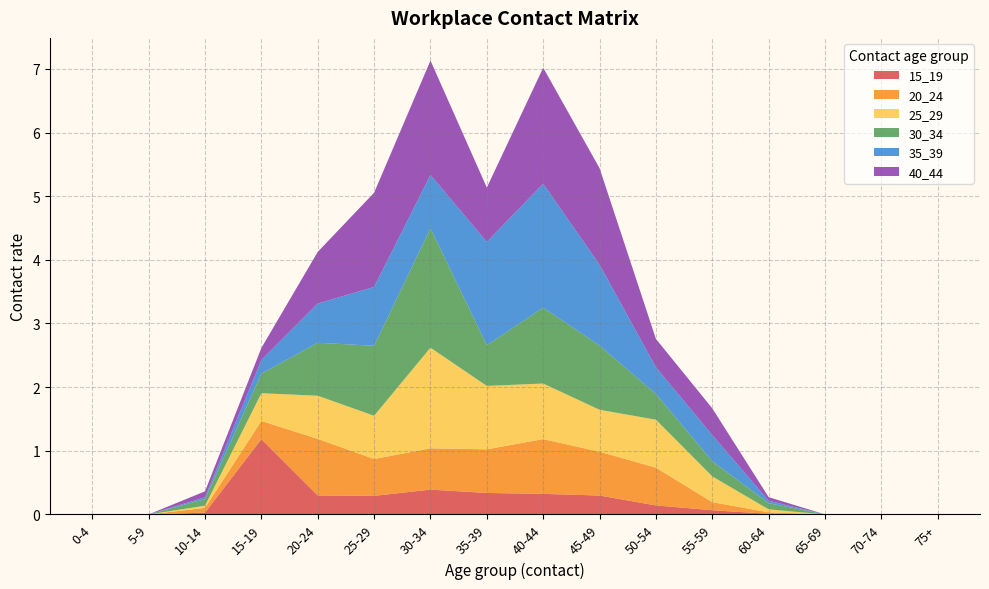

Reading left to right, transcribe all the data shown in this chart.

15_19: 0-4=0.0	5-9=0.0	10-14=0.0	15-19=1.2	20-24=0.3	25-29=0.3	30-34=0.4	35-39=0.3	40-44=0.3	45-49=0.3	50-54=0.1	55-59=0.1	60-64=0.0	65-69=0.0	70-74=0.0	75+=0.0
20_24: 0-4=0.0	5-9=0.0	10-14=0.1	15-19=0.3	20-24=0.9	25-29=0.6	30-34=0.6	35-39=0.7	40-44=0.9	45-49=0.7	50-54=0.6	55-59=0.1	60-64=0.0	65-69=0.0	70-74=0.0	75+=0.0
25_29: 0-4=0.0	5-9=0.0	10-14=0.0	15-19=0.4	20-24=0.7	25-29=0.7	30-34=1.6	35-39=1.0	40-44=0.9	45-49=0.7	50-54=0.8	55-59=0.4	60-64=0.0	65-69=0.0	70-74=0.0	75+=0.0
30_34: 0-4=0.0	5-9=0.0	10-14=0.1	15-19=0.3	20-24=0.8	25-29=1.1	30-34=1.9	35-39=0.6	40-44=1.2	45-49=1.0	50-54=0.4	55-59=0.2	60-64=0.1	65-69=0.0	70-74=0.0	75+=0.0
35_39: 0-4=0.0	5-9=0.0	10-14=0.0	15-19=0.2	20-24=0.6	25-29=0.9	30-34=0.8	35-39=1.6	40-44=1.9	45-49=1.3	50-54=0.4	55-59=0.4	60-64=0.0	65-69=0.0	70-74=0.0	75+=0.0
40_44: 0-4=0.0	5-9=0.0	10-14=0.1	15-19=0.2	20-24=0.8	25-29=1.5	30-34=1.8	35-39=0.9	40-44=1.8	45-49=1.5	50-54=0.4	55-59=0.4	60-64=0.1	65-69=0.0	70-74=0.0	75+=0.0